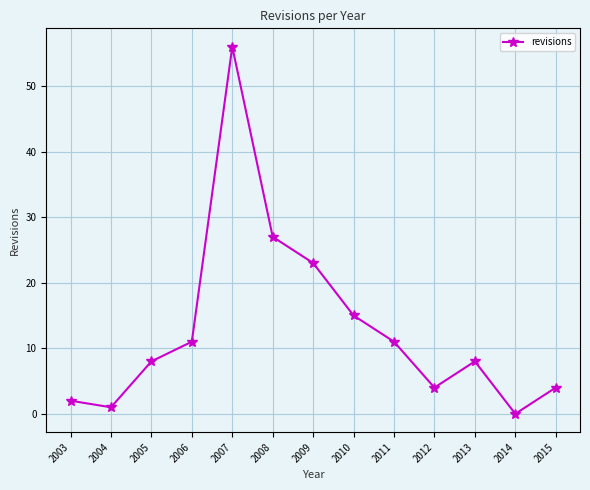

Reading left to right, list all the values displayed in this chart.

2	1	8	11	56	27	23	15	11	4	8	0	4